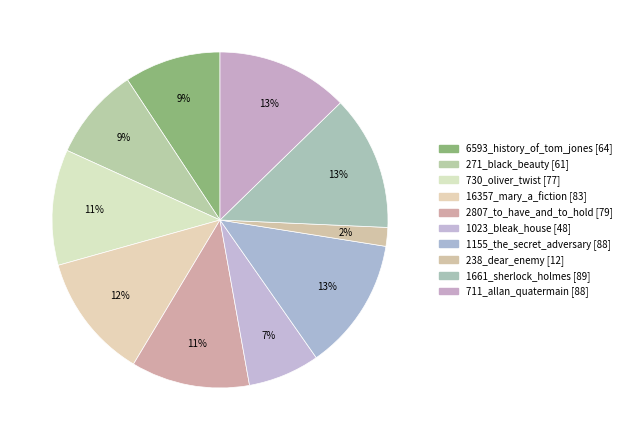

What is the smallest slice in the pie chart?

238_dear_enemy